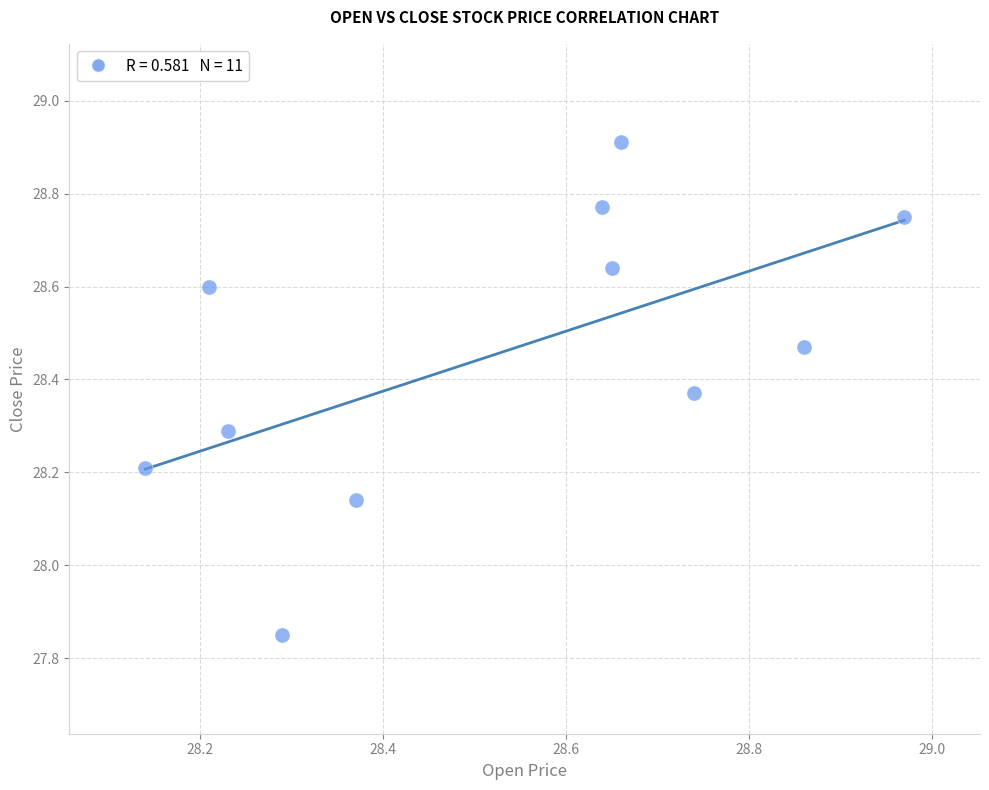

What is the range of Y values (max minus min)?

1.1